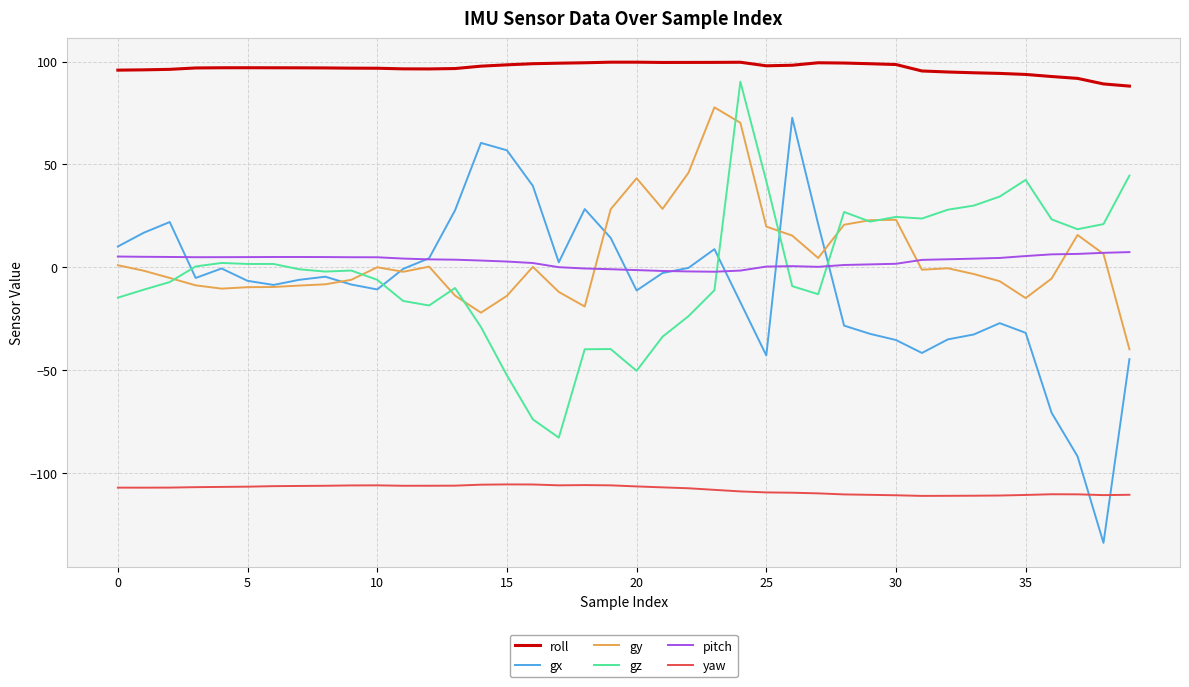

Which series has the largest range (max minus min)?

gx